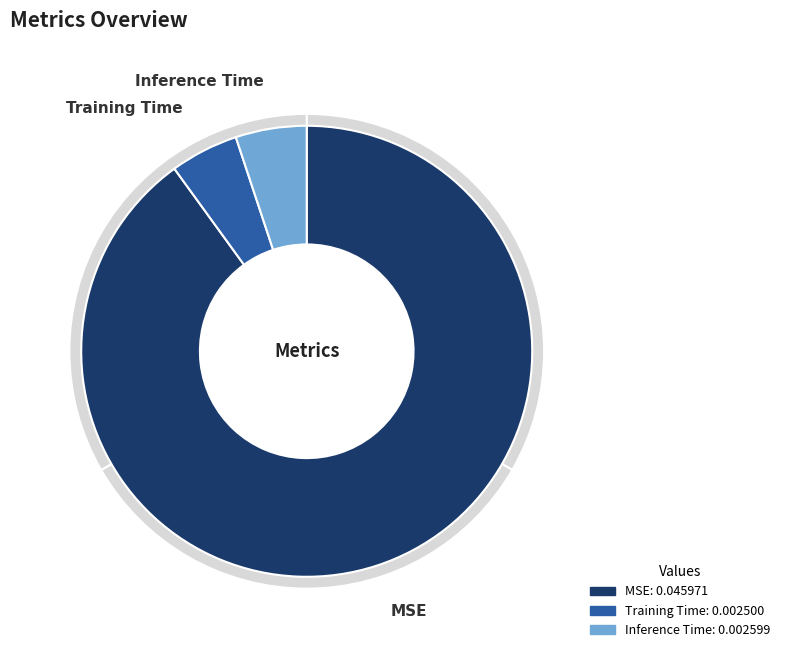

Do MSE and Training Time together represent more than half of the pie?

Yes